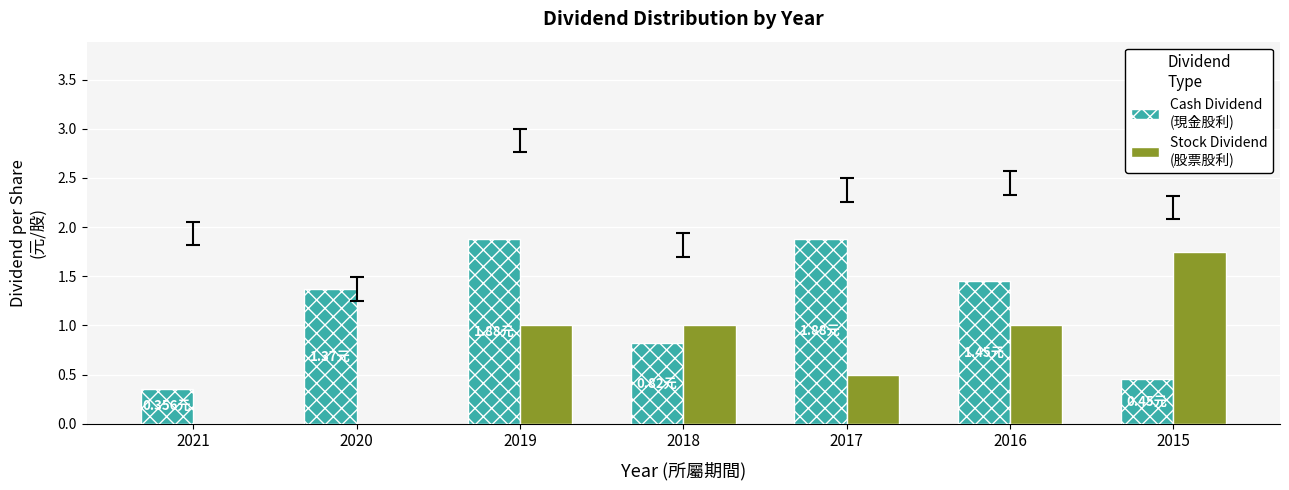

At which category is the sum across all series the highest?

2019